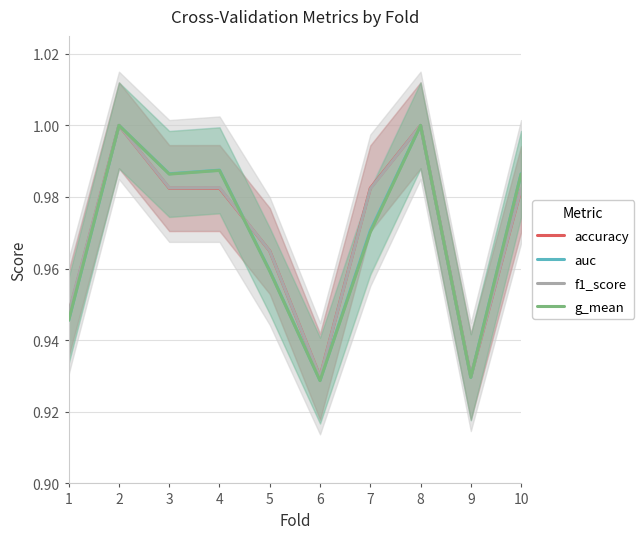

After their last crossing, which series has the higher values: auc or f1_score?

auc